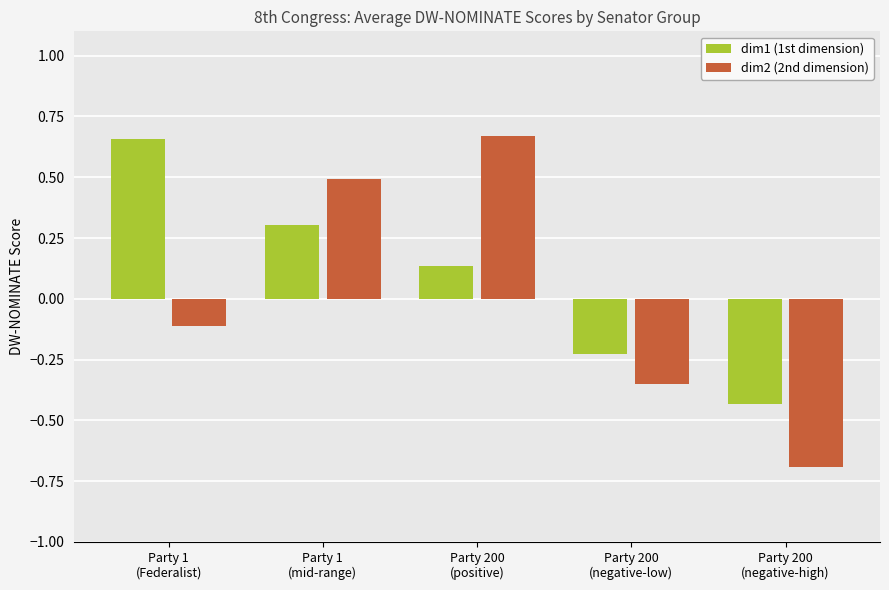

At how many categories does at least one series exceed 0?

3